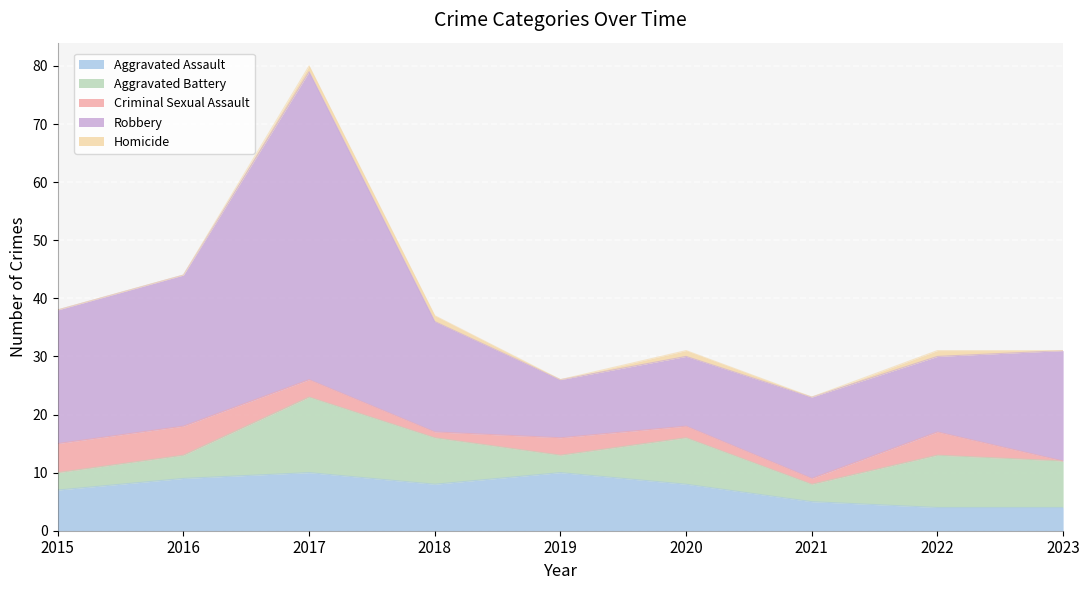

Count the Aggravated Battery values in the range 3 to 8.

7